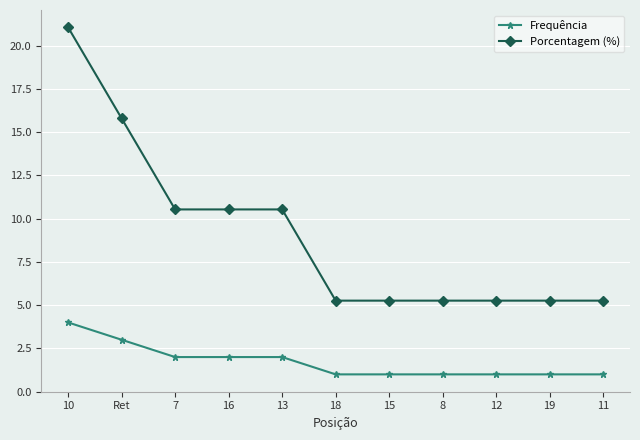

How many distinct data groups are displayed?

2